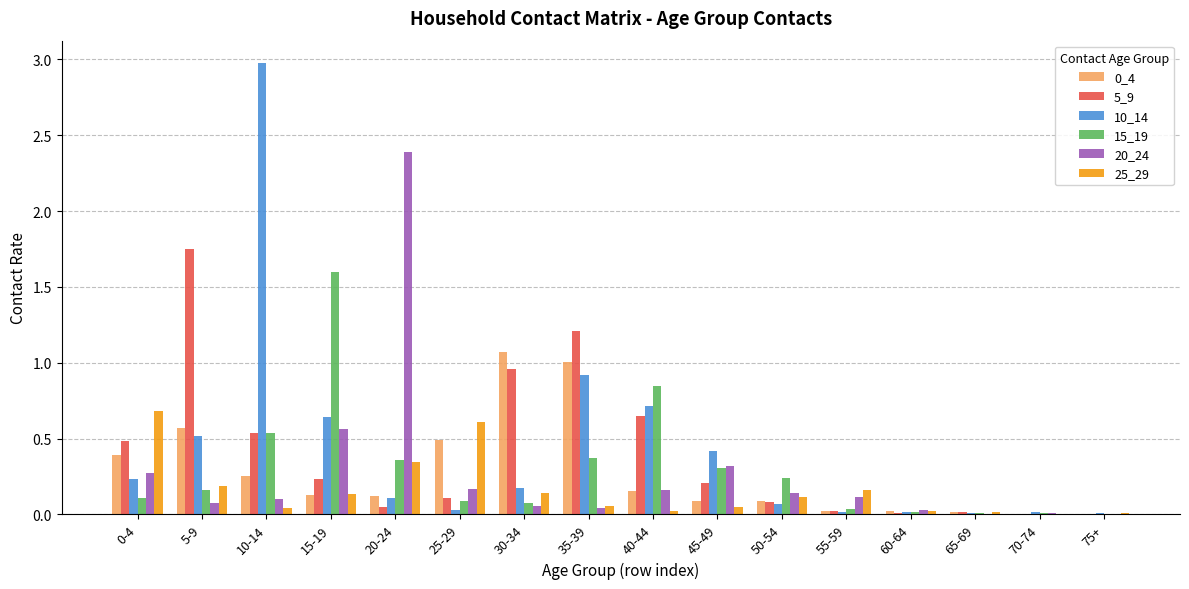

What is the sum of the 15_19 values at 15-19 and 60-64?

1.6